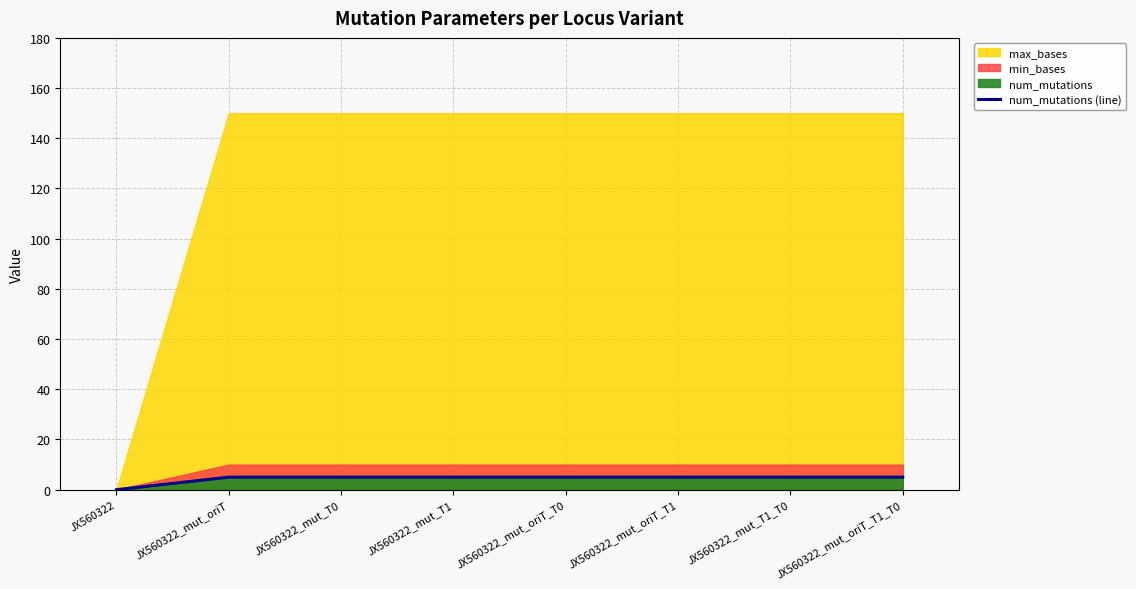

List the labels in order of value, smallest first.

JX560322, JX560322_mut_oriT, JX560322_mut_T0, JX560322_mut_T1, JX560322_mut_oriT_T0, JX560322_mut_oriT_T1, JX560322_mut_T1_T0, JX560322_mut_oriT_T1_T0